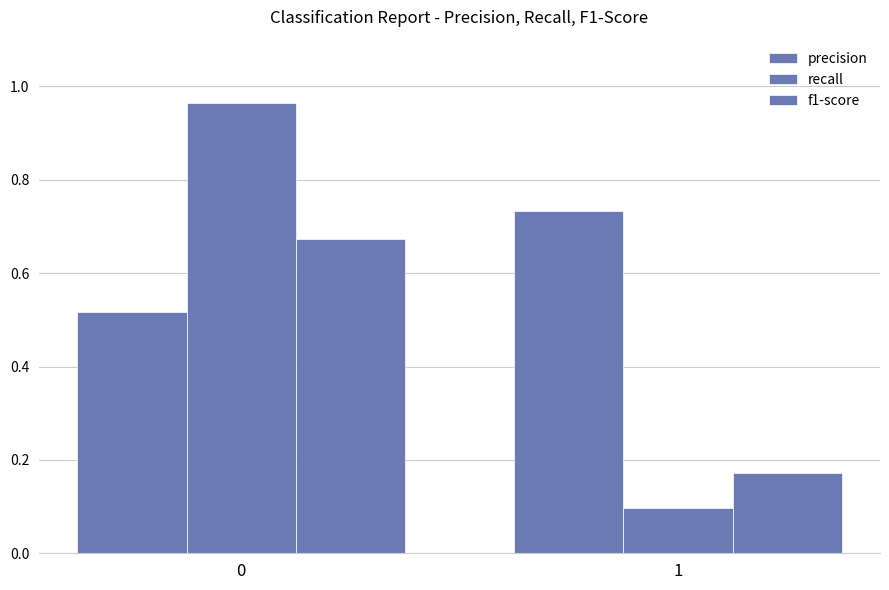

Does the chart contain any negative values?

No